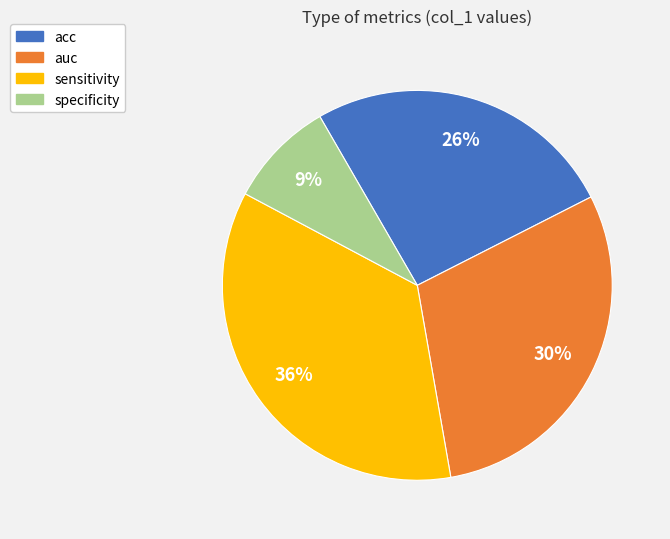

Combined, do auc and specificity account for over 50%?

No